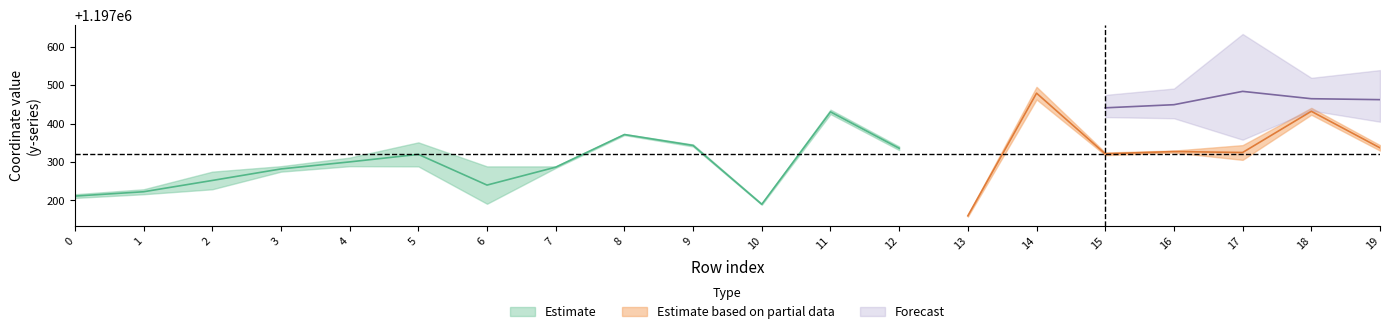

Which category has the lowest value in the x1 series?

13